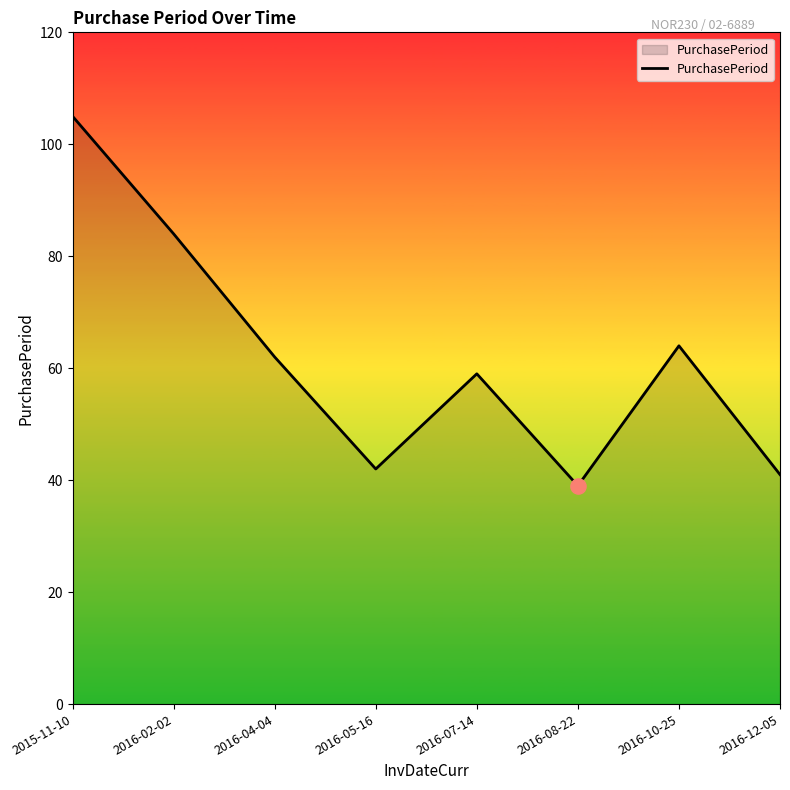

Which has a higher value, 2016-12-05 or 2015-11-10?

2015-11-10